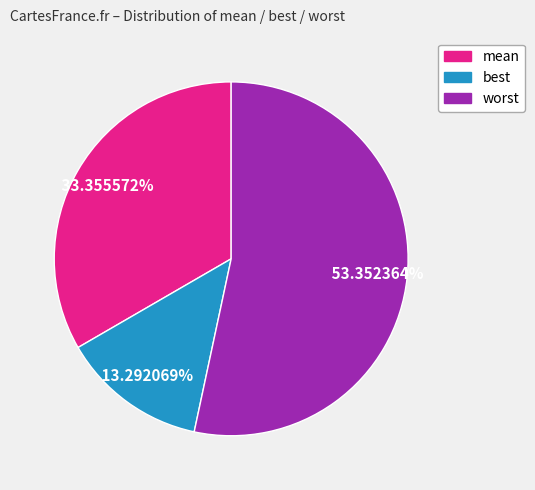

What portion of the pie excludes worst?

46.6%